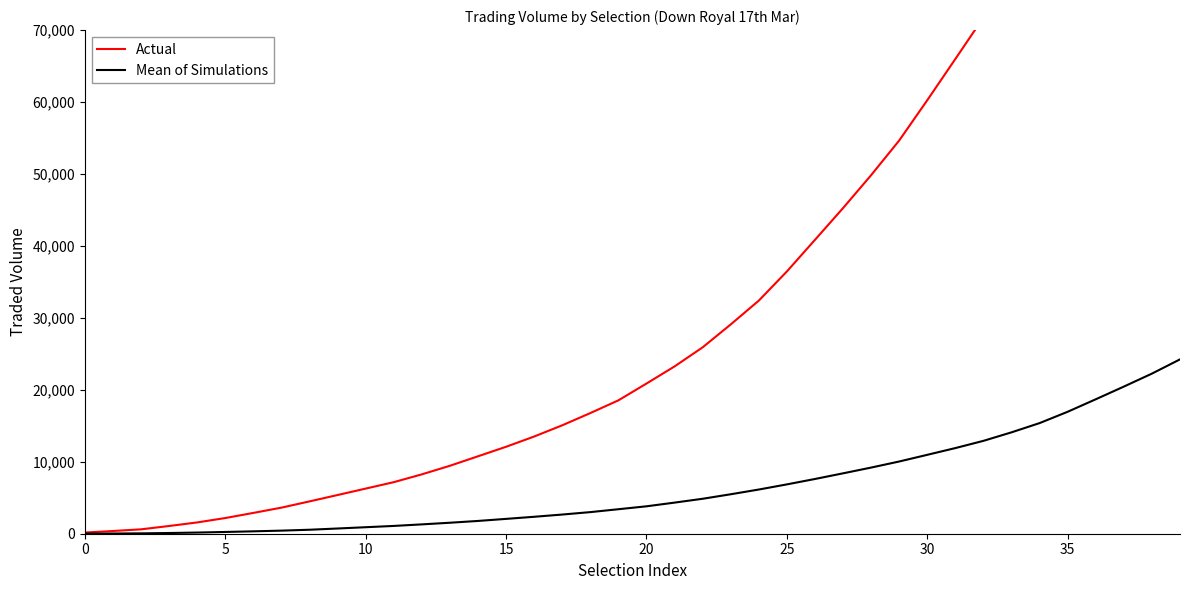

Does the chart display data point markers on the line(s)?

No